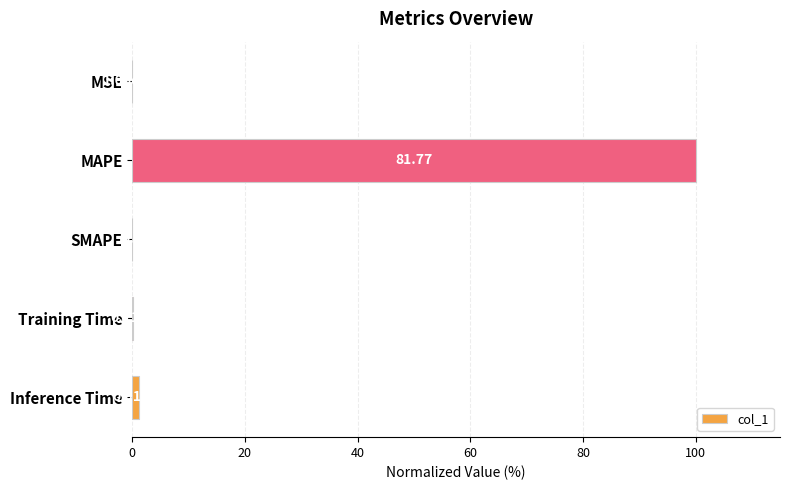

Are the bars grouped side by side (vs. stacked)?

No